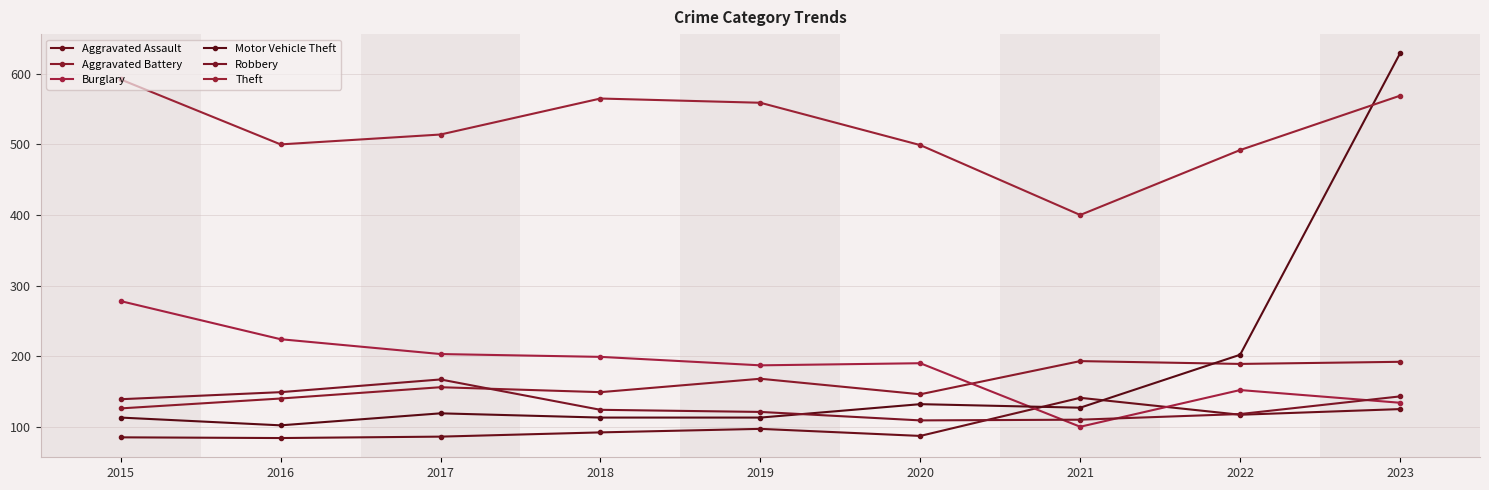

At which category is the sum across all series the highest?

2023